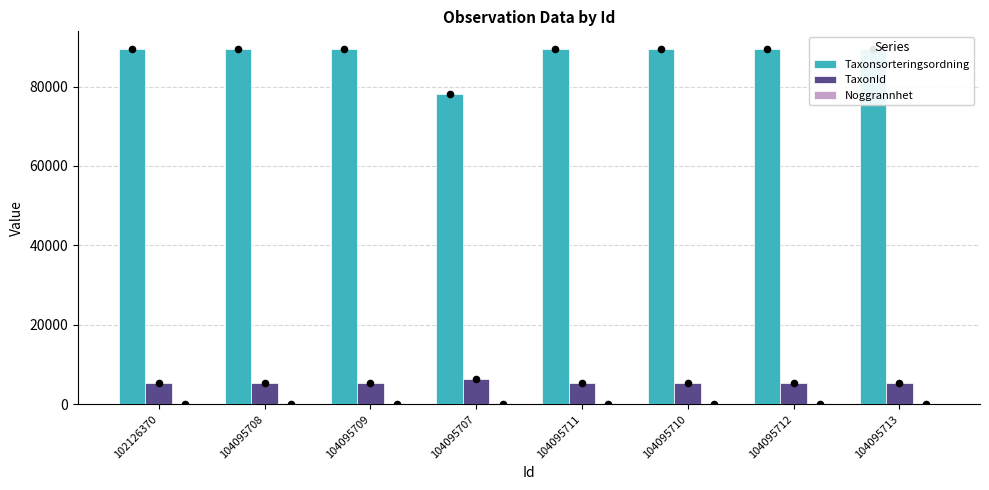

Which series contains the lowest Y value?

Noggrannhet